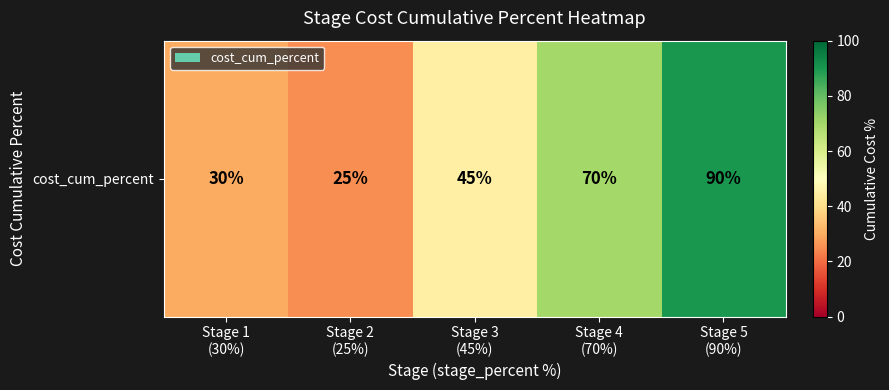

What is the difference between the second highest and minimum values?

45